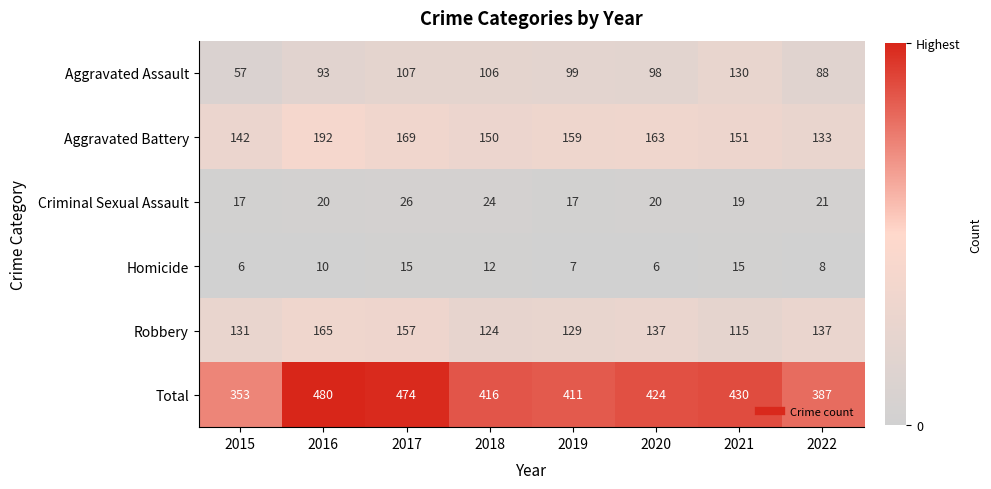

Is it true that Aggravated Assault equals 106 at 2018?

True